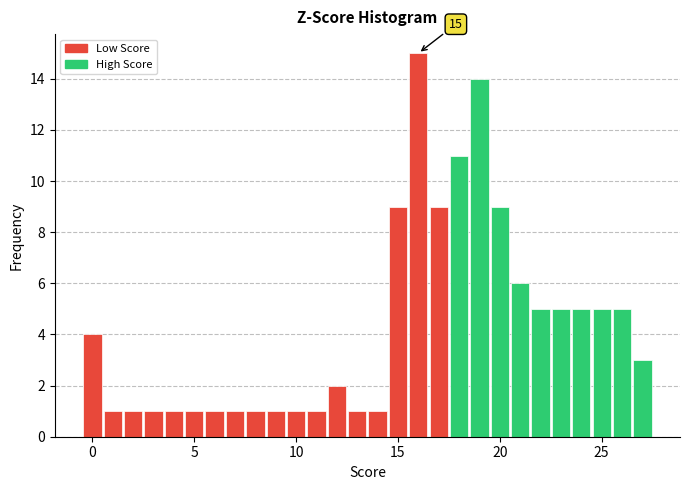

Read against the x-axis, roughly where is the centre of the tallest bar?

16.0